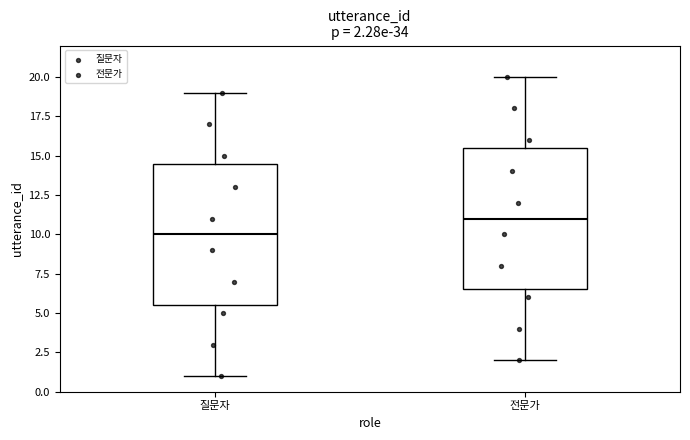

Which box's median line is the highest?

전문가